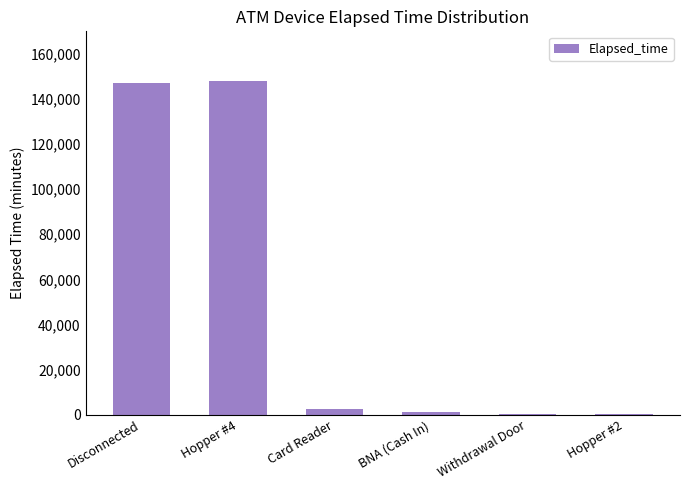

Count the number of data series in this chart.

1